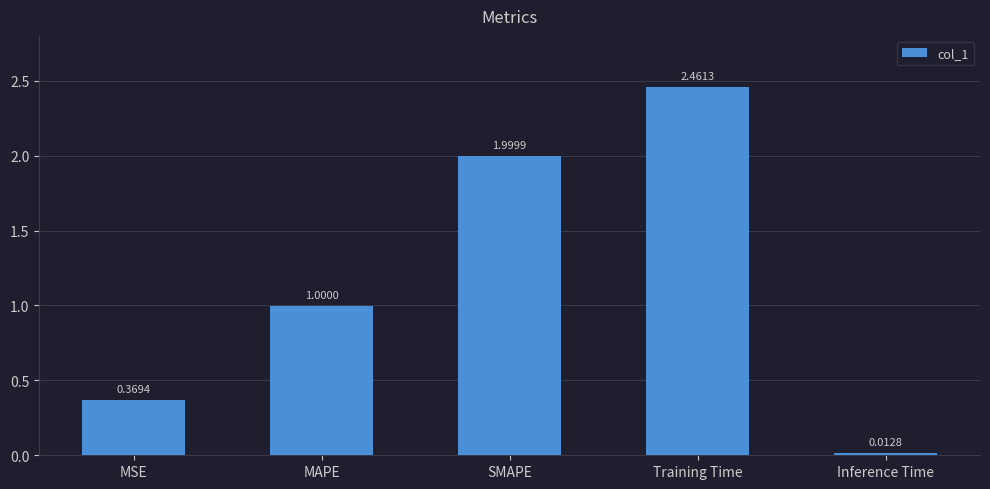

What is the label of the 1st bar from the left?

MSE